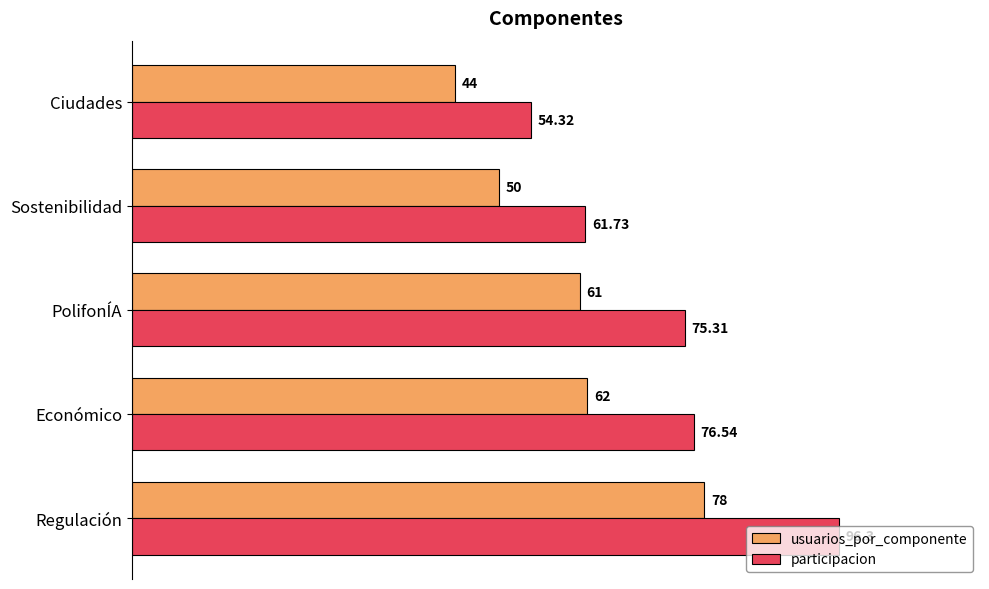

What are all the series names shown in the legend?

usuarios_por_componente, participacion